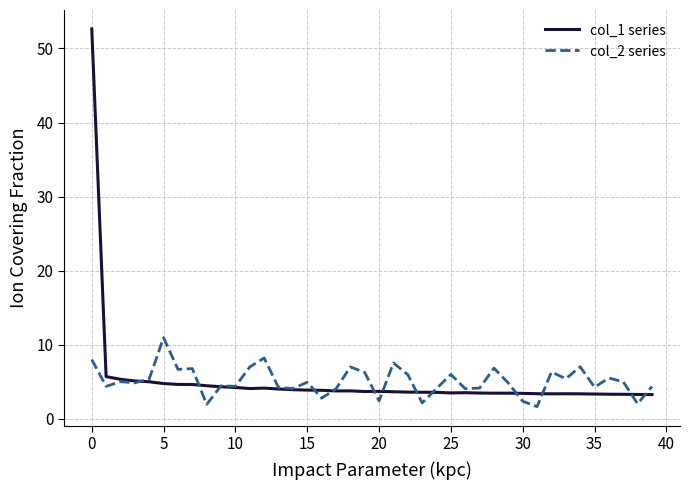

List the series in order of their peak value, lowest first.

col_2 series, col_1 series